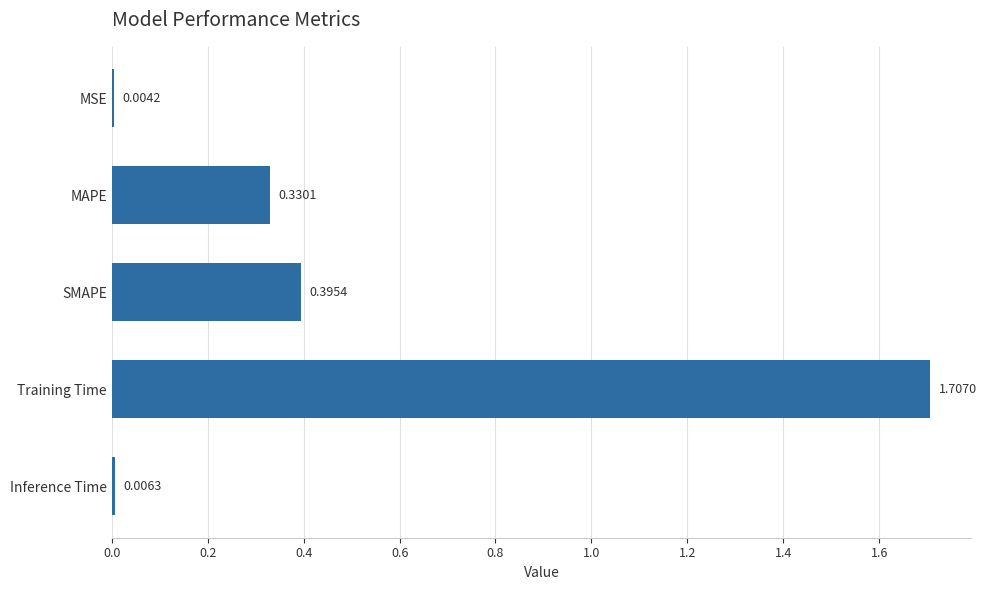

Are the bars grouped side by side (vs. stacked)?

No